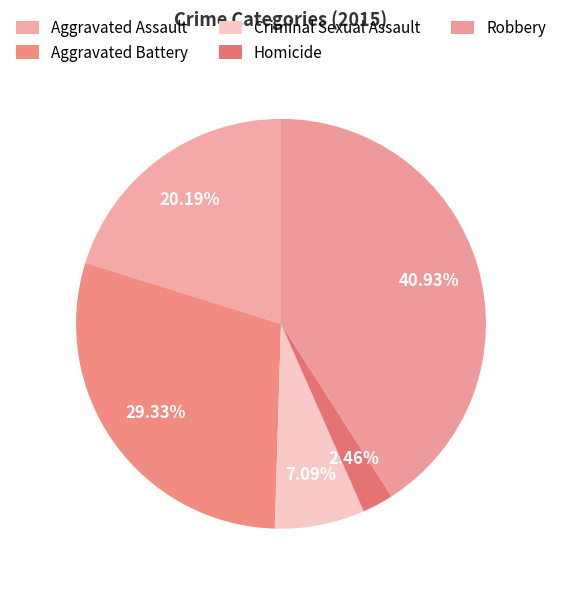

How many segments does this pie chart have?

5